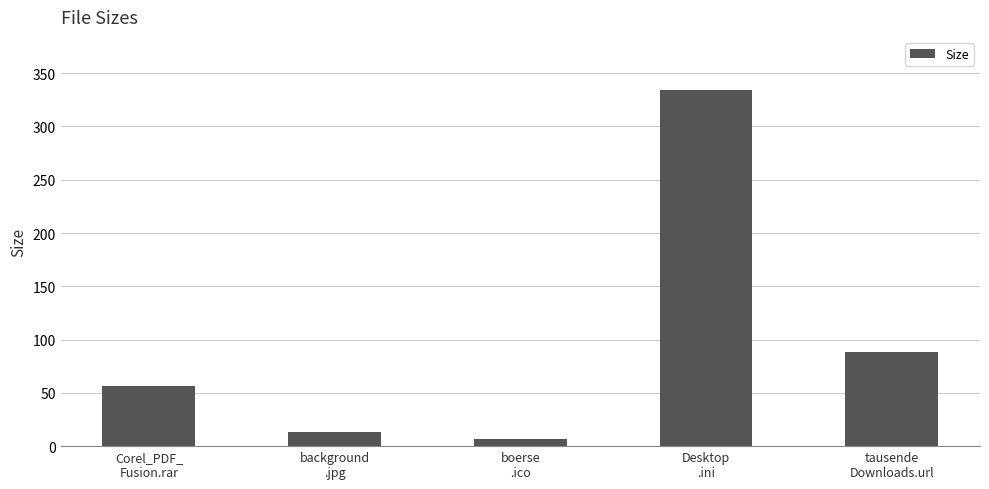

What is the label of the 3rd bar from the left?

boerse
.ico